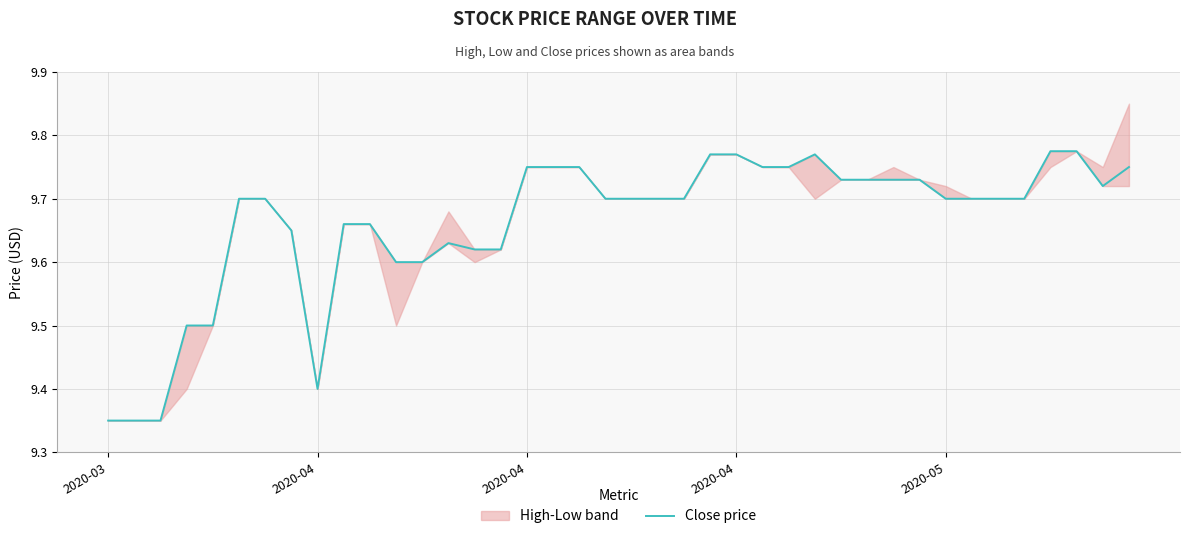

True or false: the data shows 2.6 at 20.

False